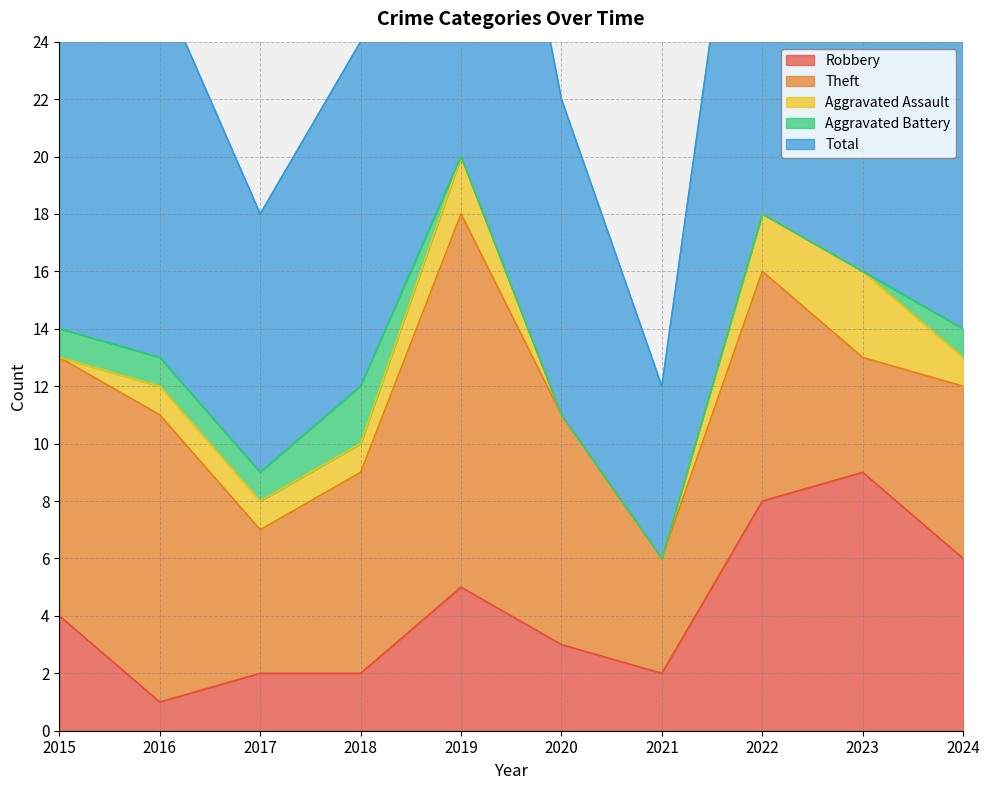

What is the difference between the second highest and minimum values in the Robbery series?

7